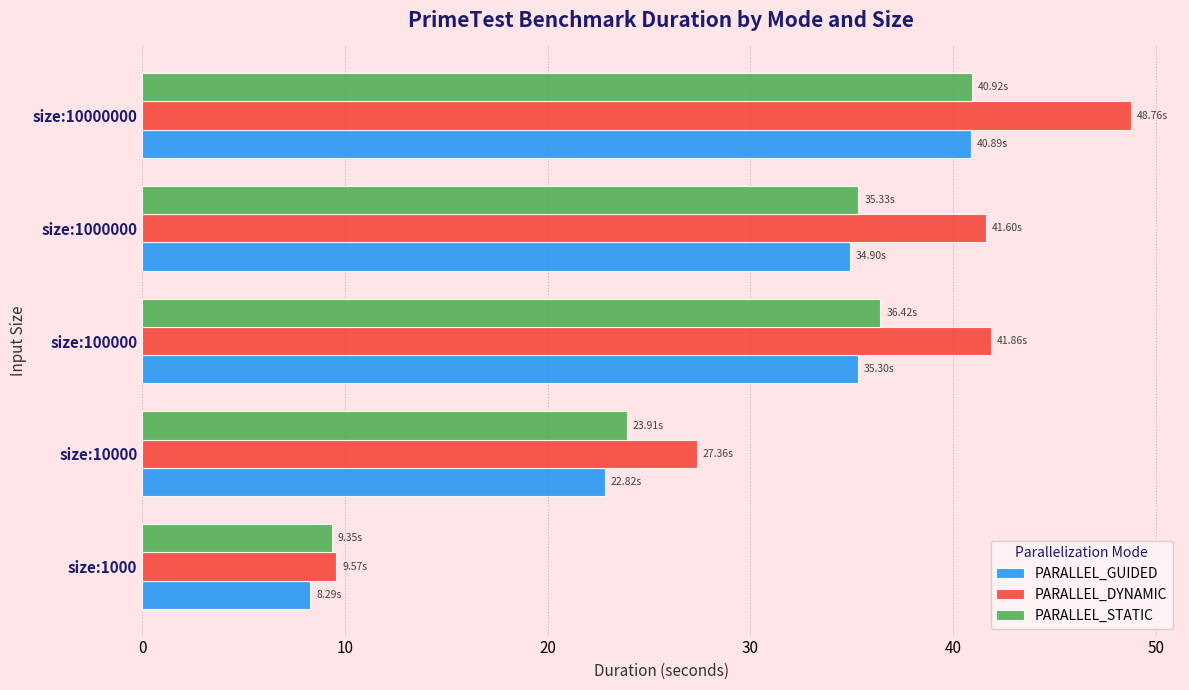

What is the difference between the second highest and minimum values in the PARALLEL_GUIDED series?

27.0